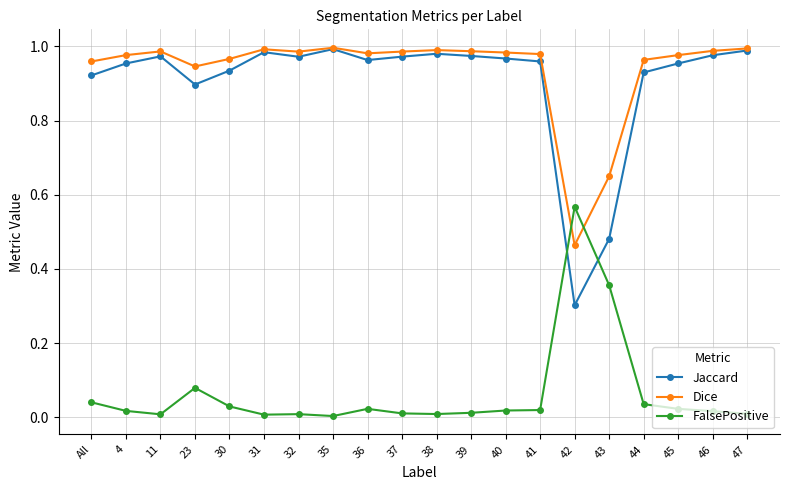

Which series has the largest range (max minus min)?

Jaccard